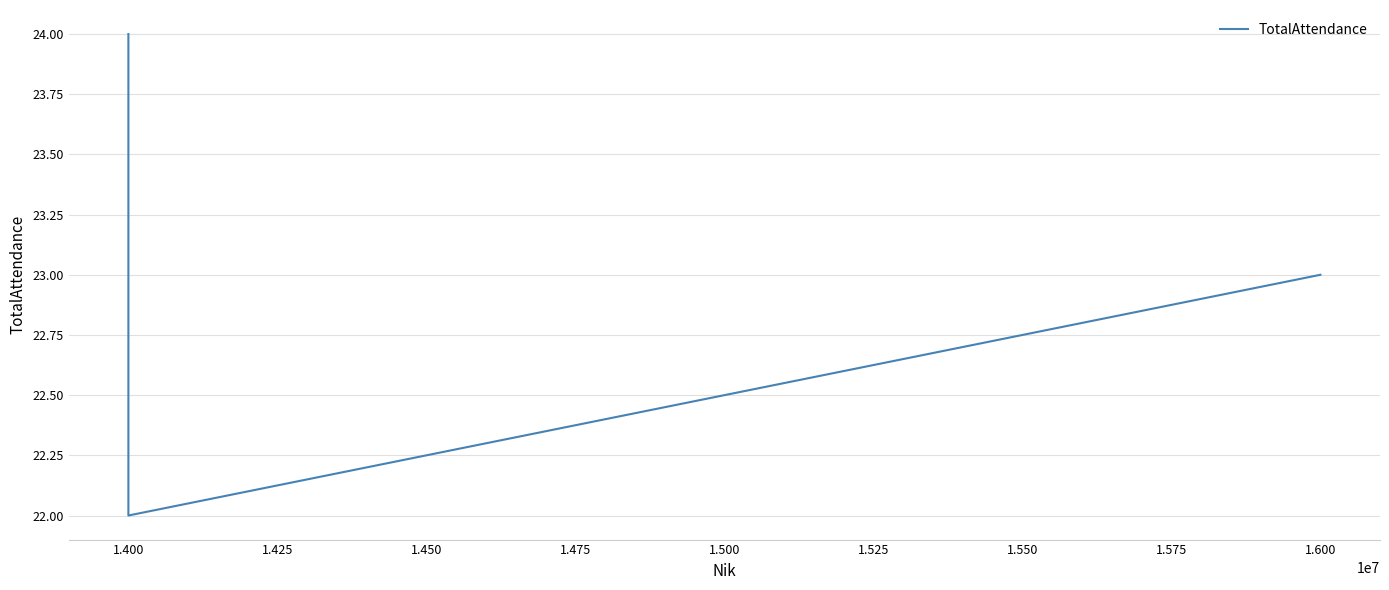

What is the sum of all values?

69